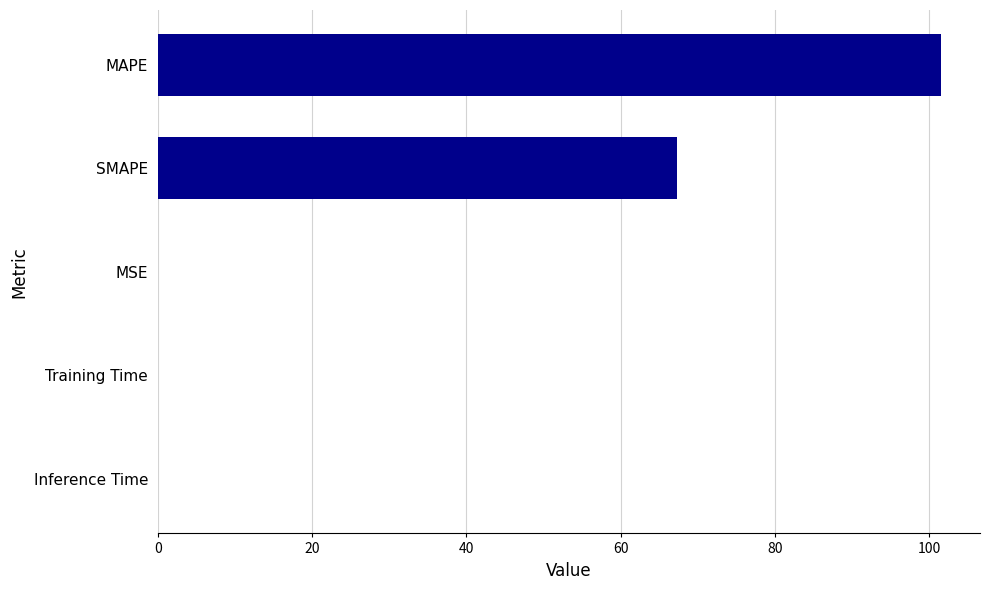

True or false: the data shows 101.5 at MAPE.

True